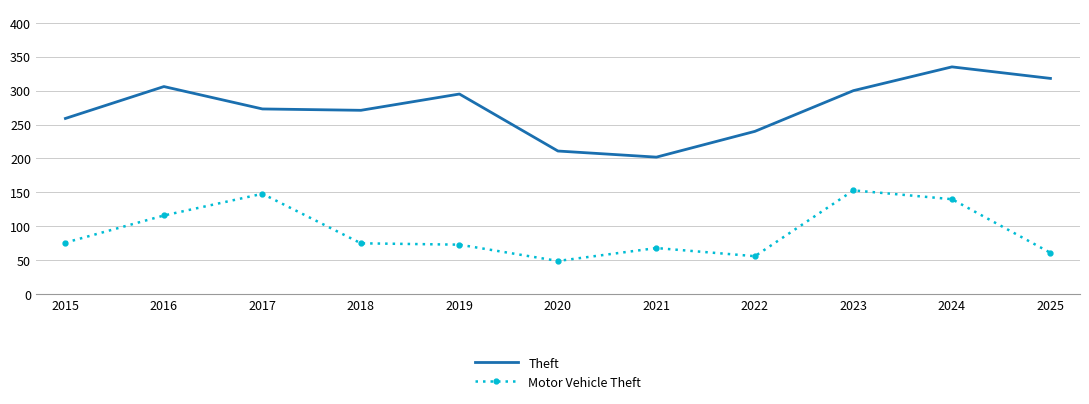

Which label corresponds to the largest value in the chart?

2024